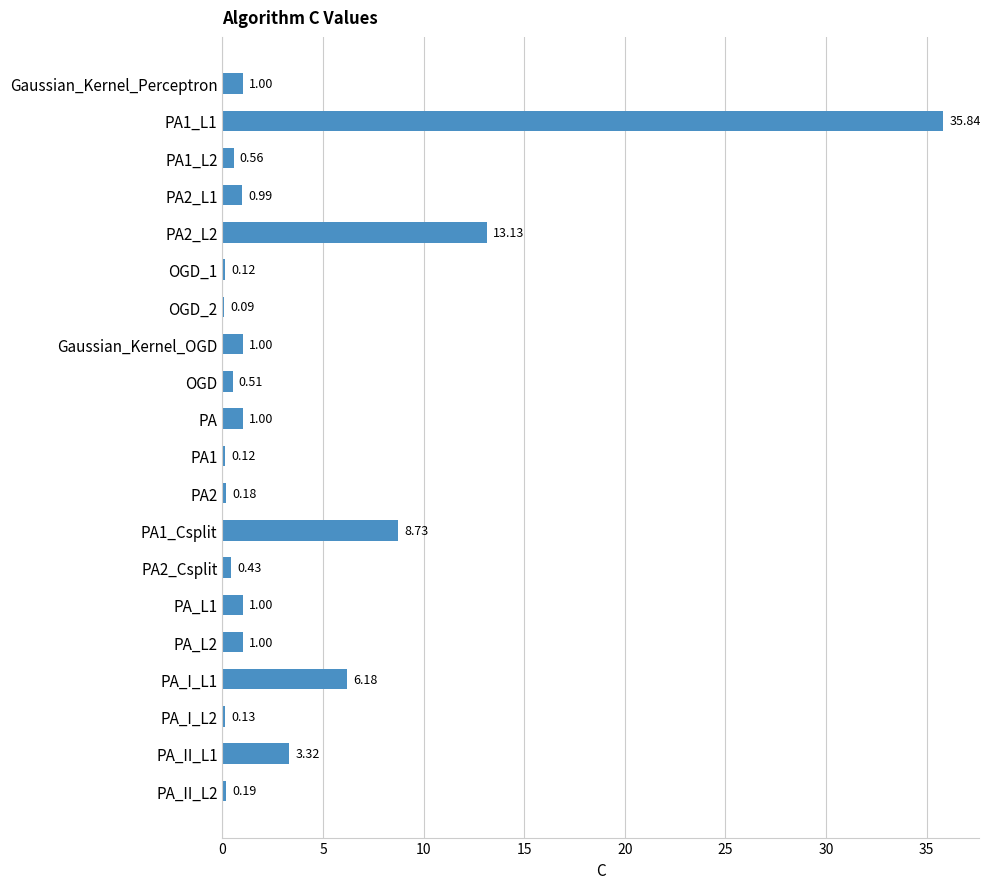

Which has a higher value, PA_L1 or PA1_Csplit?

PA1_Csplit